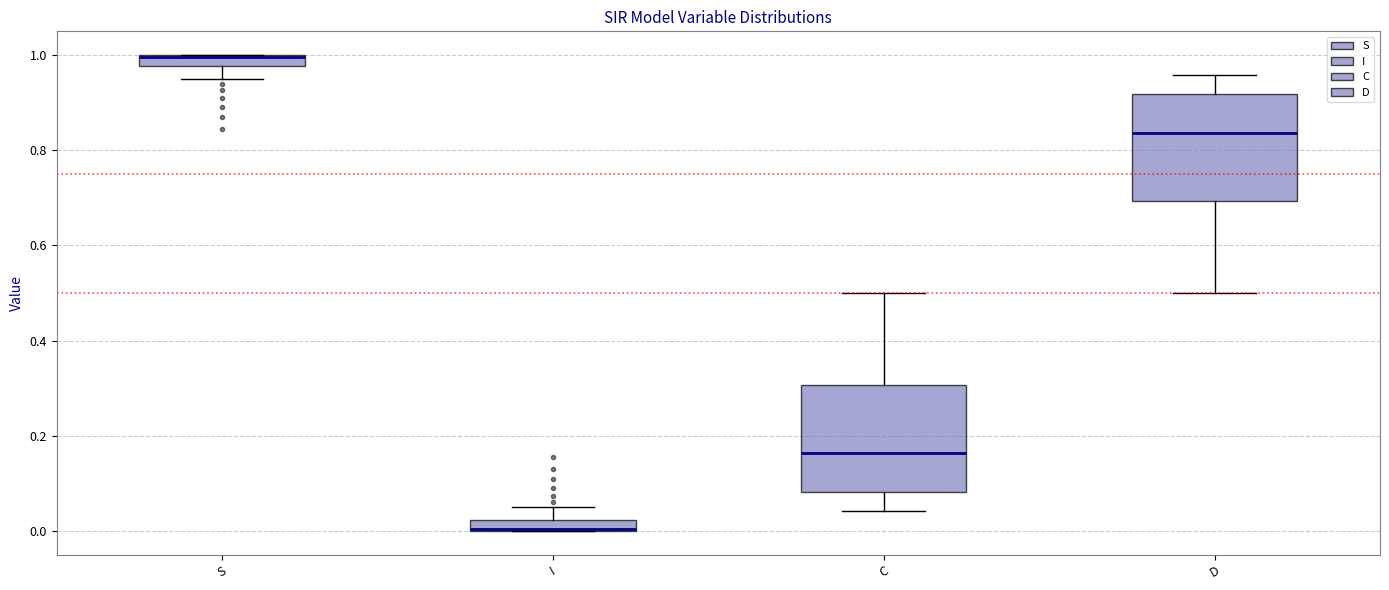

Where is the lower edge of the box for S on the y-axis? The values are not printed on the chart, so give them approximately, as read against the axis.

0.98